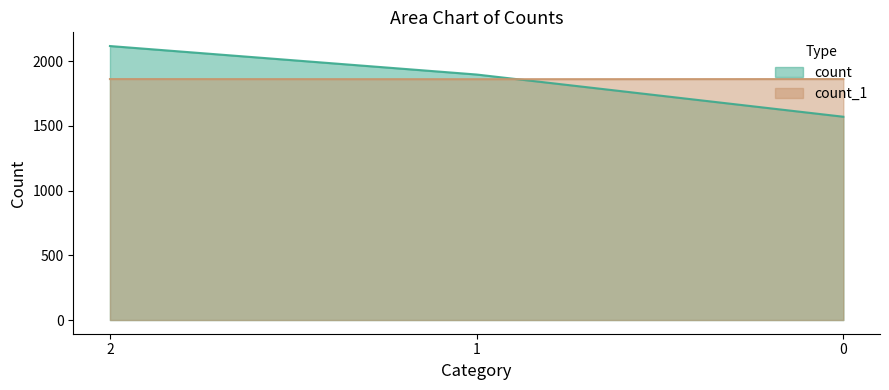

Reading right to left, extract all data points from this chart.

count: 0=1570	1=1896	2=2116
count_1: 0=1861	1=1860	2=1861